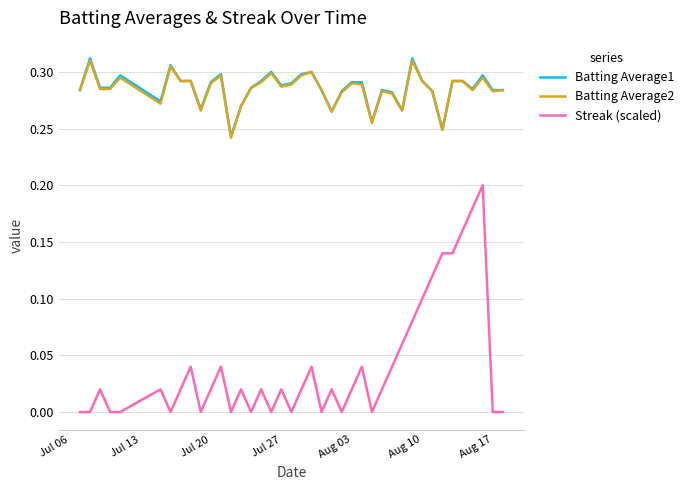

Which series has the widest spread of values?

Streak (scaled)